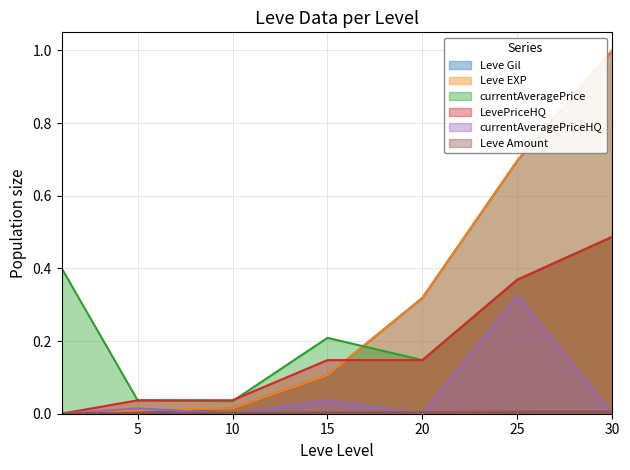

What is the value of the currentAveragePrice point at the 4th from the left?

0.2